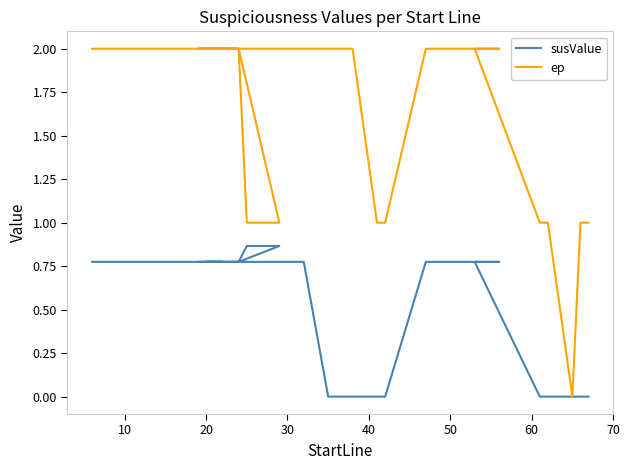

What is the total value across all series at 30?

2.8